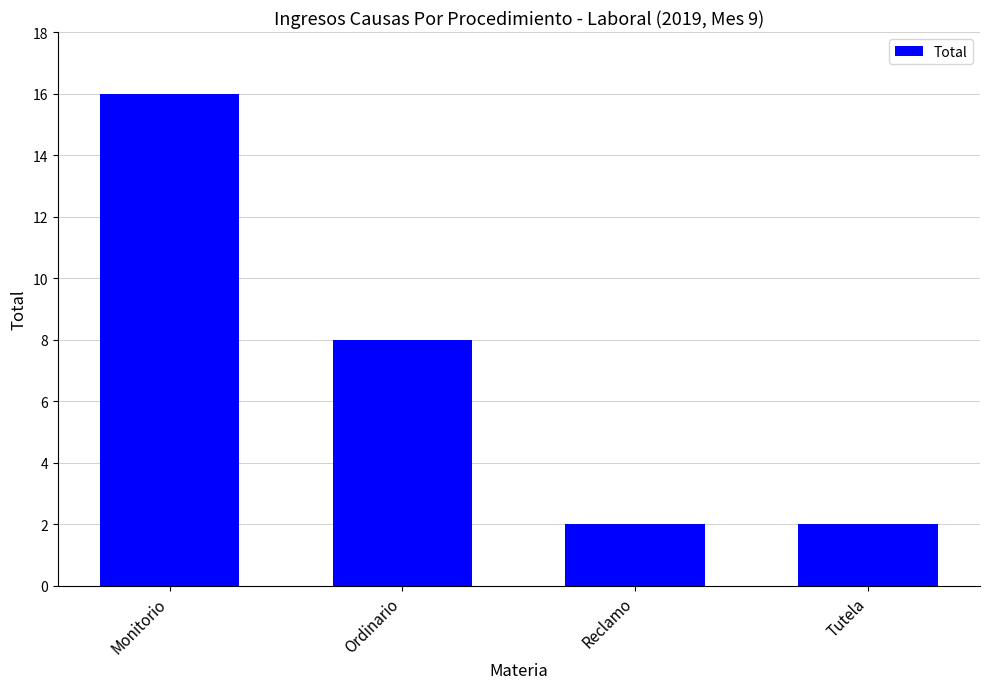

What is the maximum value shown in the chart?

16